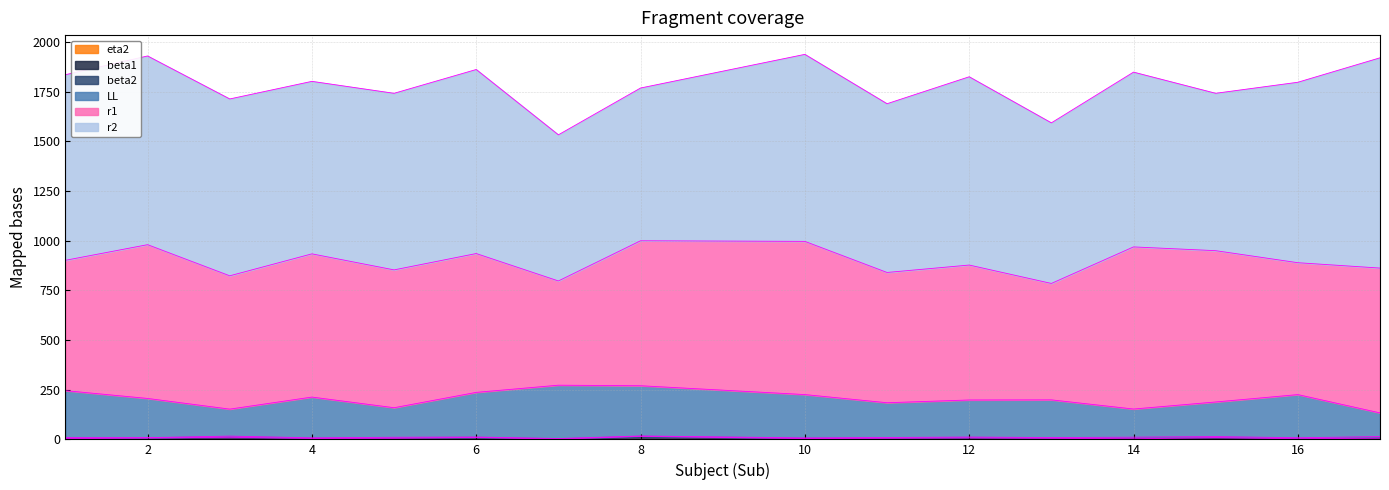

How many categories are shown in the chart?

16